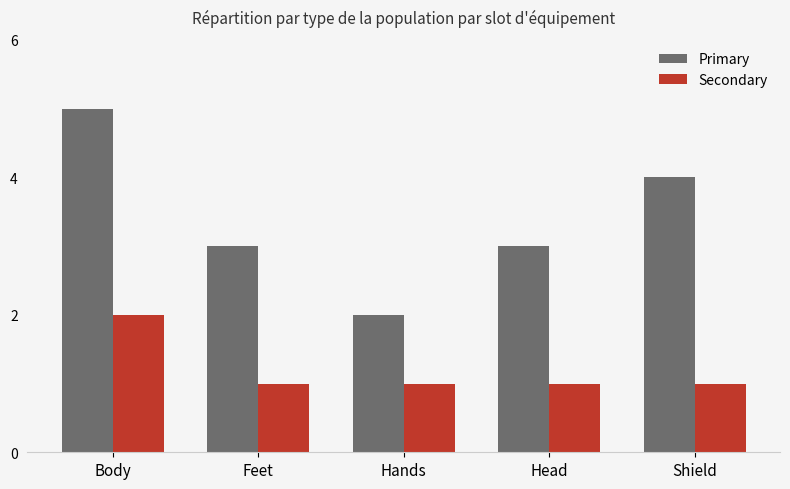

Reading left to right, list all the values displayed in this chart.

Primary: Body=5	Feet=3	Hands=2	Head=3	Shield=4
Secondary: Body=2	Feet=1	Hands=1	Head=1	Shield=1